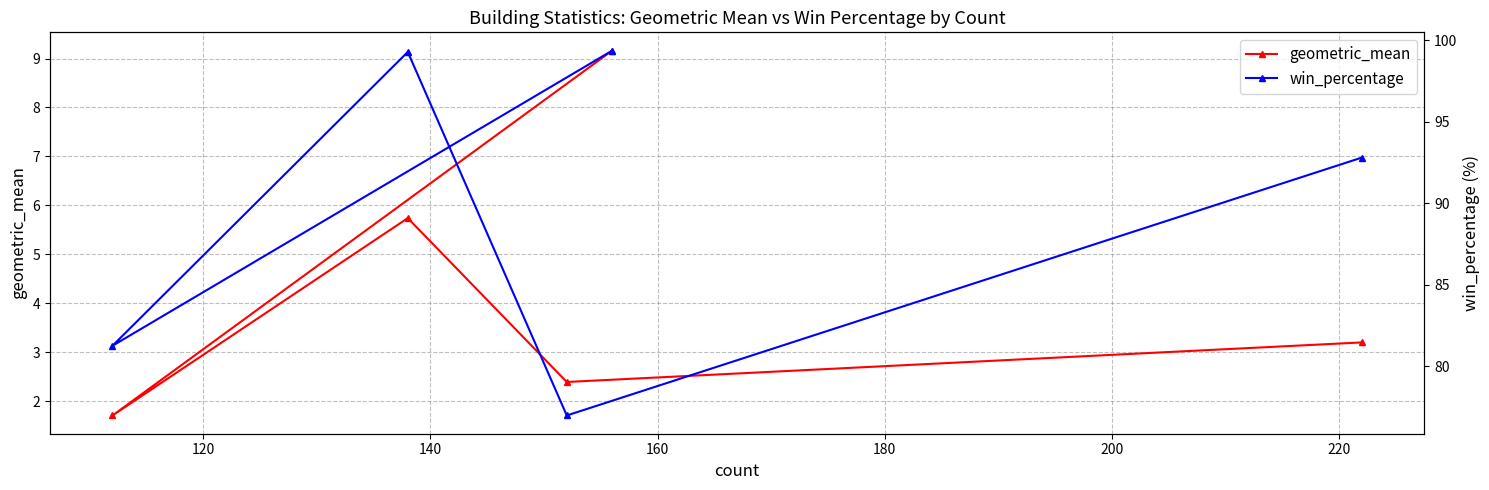

What is the value of the geometric_mean point at the 3rd from the left?

2.4